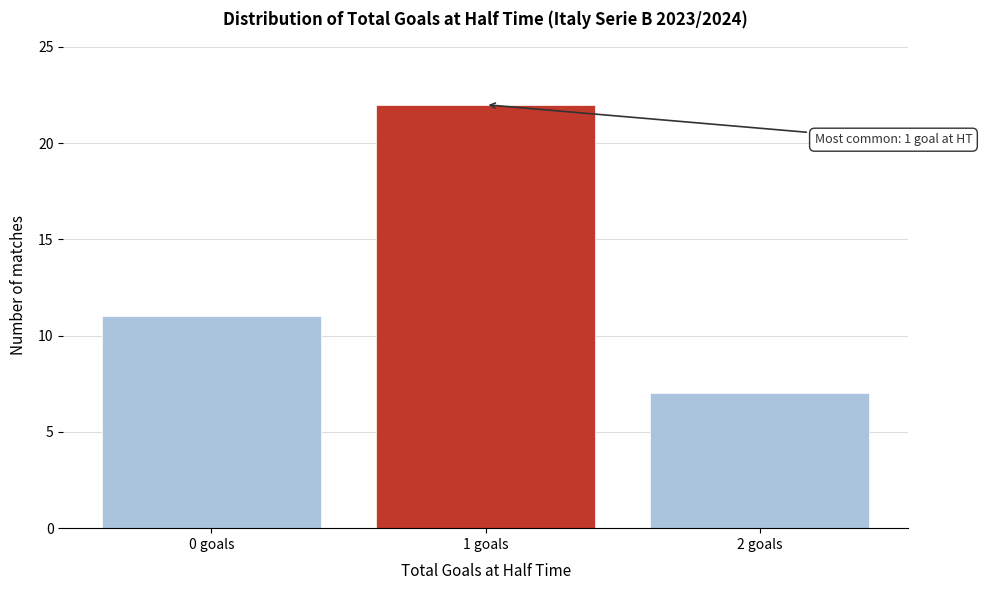

Reading left to right, list all the values displayed in this chart.

11	22	7